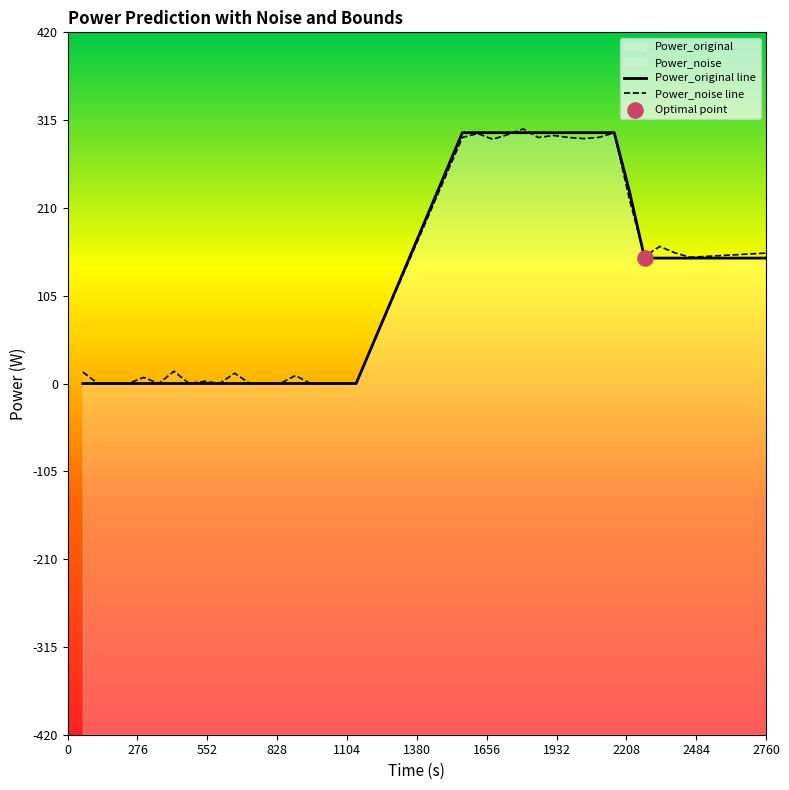

At which category is the sum across all series the highest?

1800